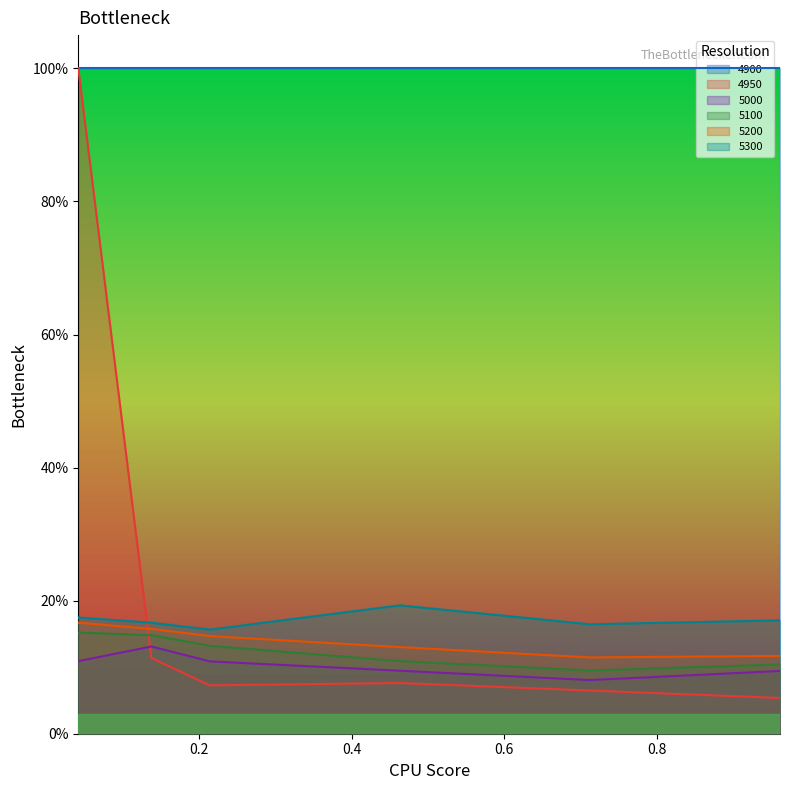

Rank the categories by 5100 value from highest to lowest.

0.0410958904109589, 0.136986301369863, 0.2136986301369863, 0.463013698630137, 0.9616438356164384, 0.7123287671232876